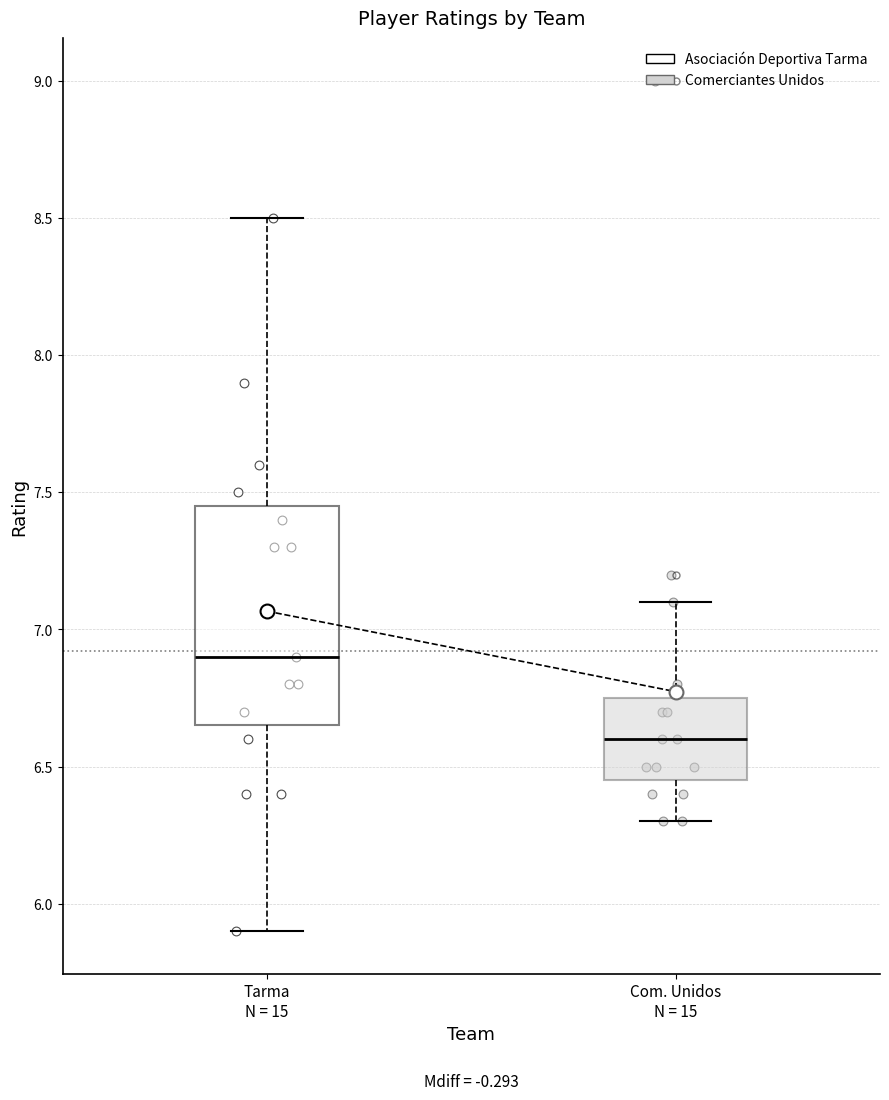

Which box is the tallest, from its lower edge to its upper edge?

Tarma N = 15